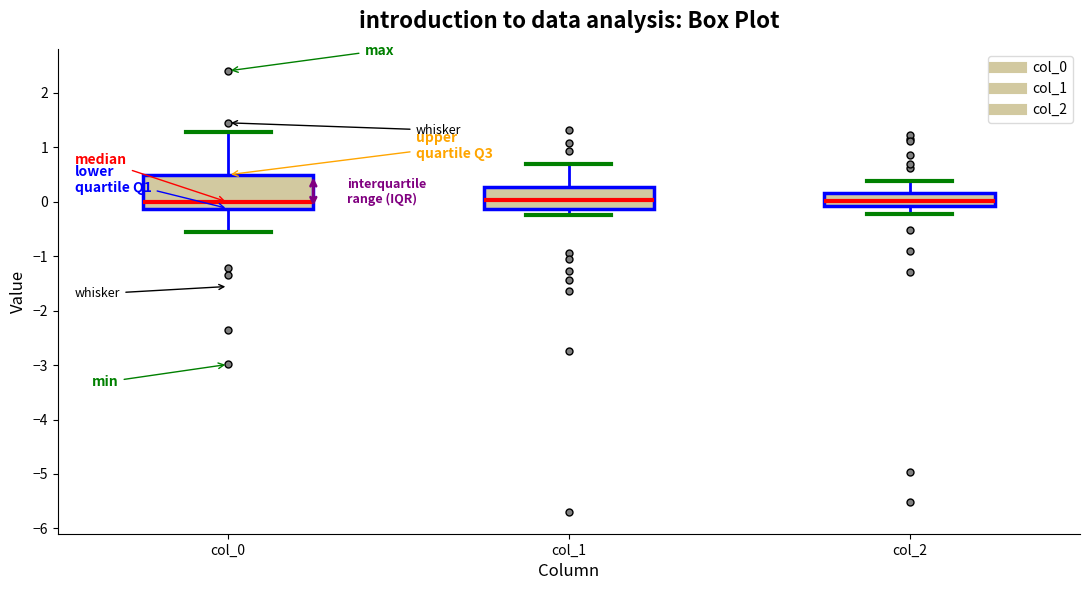

Reading left to right, read every box against the y-axis: the position of its median line, the range the box covers, and the ends of its whiskers. The values are not printed on the chart, so give them approximately, as read against the axis.

col_0: median 0.0, box -0.1 to 0.5, whiskers -0.6 to 1.3
col_1: median 0.0, box -0.1 to 0.3, whiskers -0.2 to 0.7
col_2: median 0.0, box -0.1 to 0.2, whiskers -0.2 to 0.4